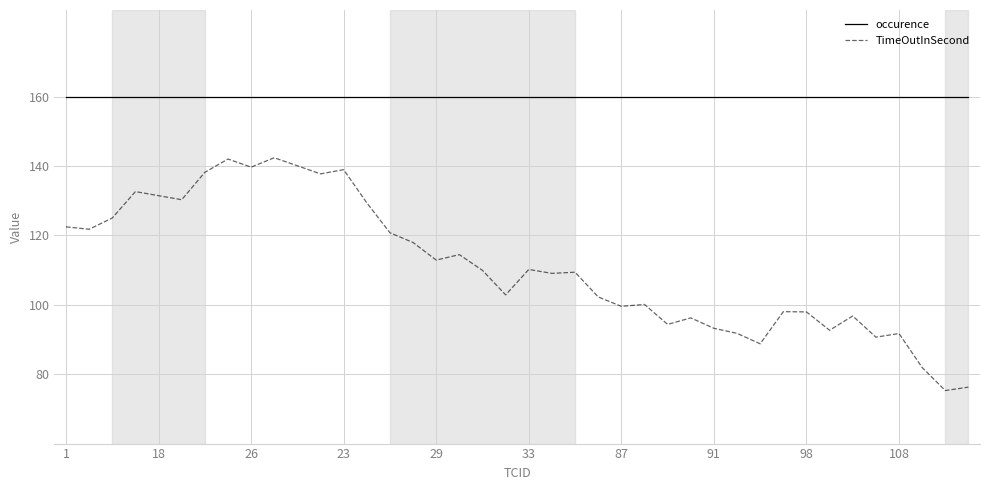

Which series has the largest total across all categories?

occurence